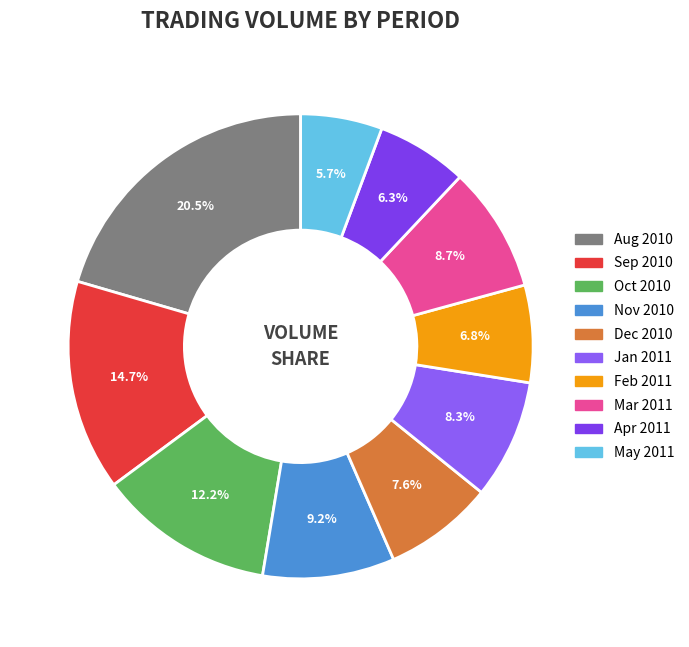

Is there a majority slice in this chart?

No